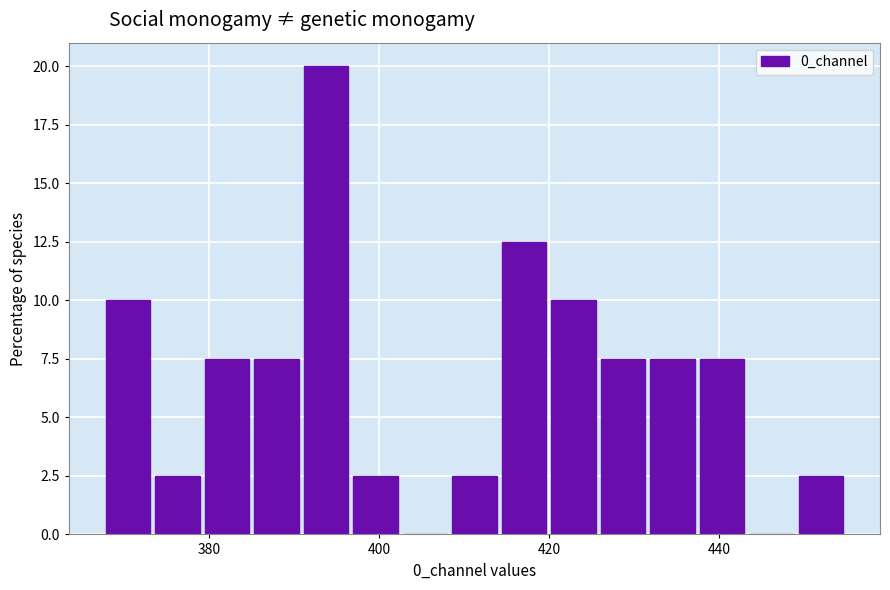

Around what value on the x-axis is the tallest bar? Give the approximate position of its centre, as read against the axis.

394